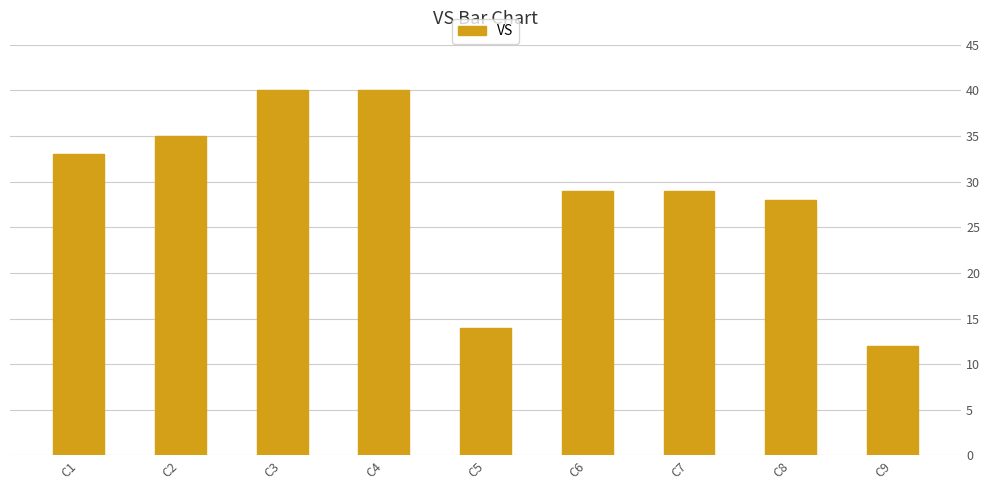

How many distinct data groups are displayed?

1